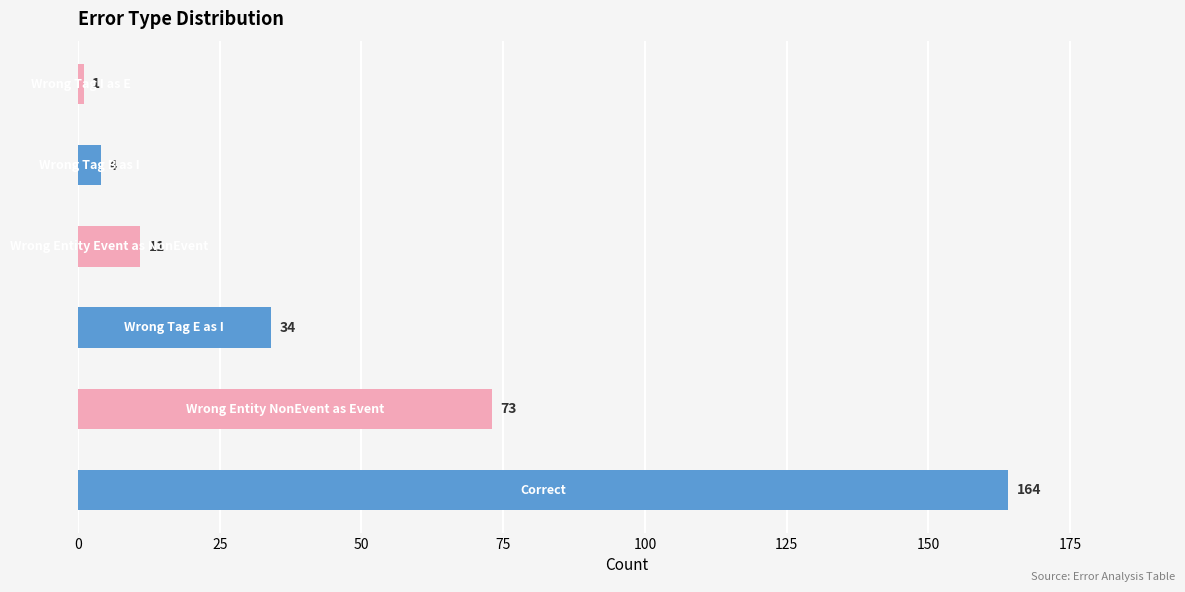

At which label is the value closest to 82?

Wrong_Entity_NonEvent_as_Event